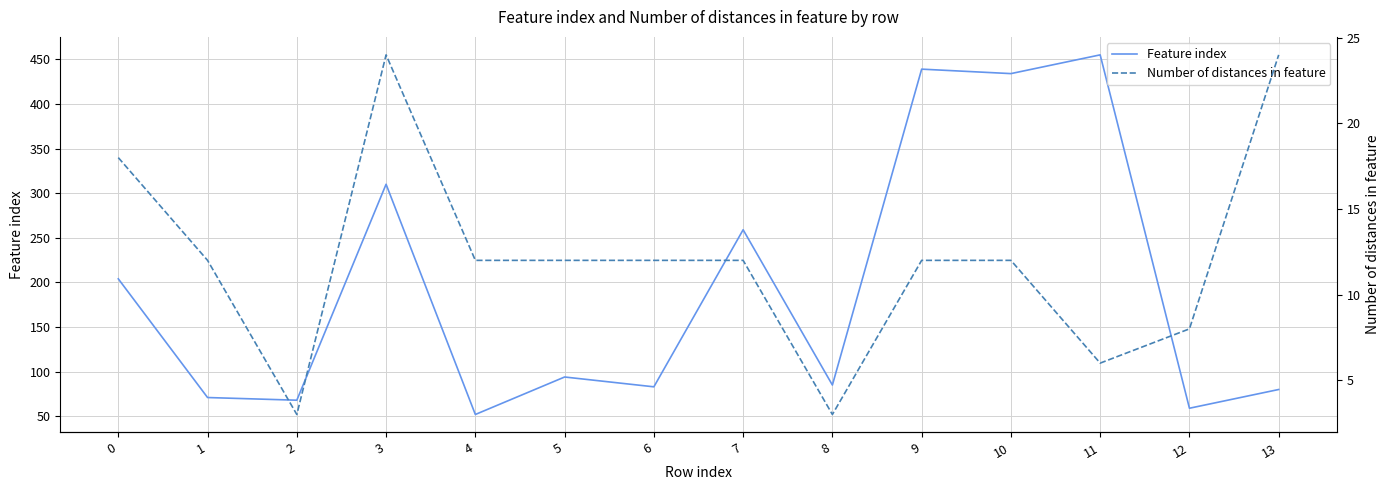

How many lines are shown in the chart?

2